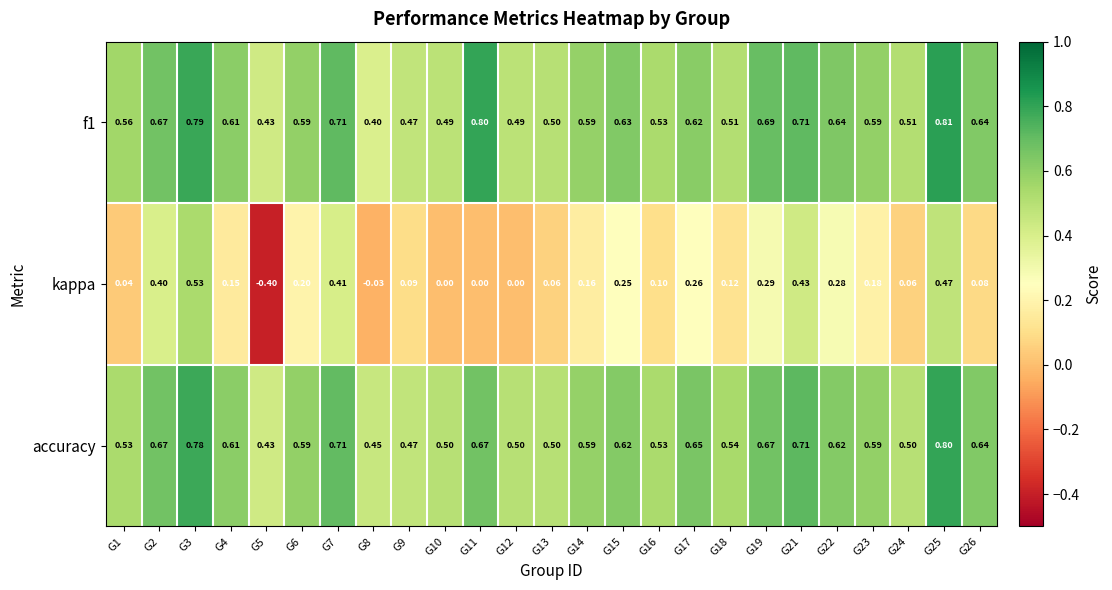

Is the value of f1 at G7 greater than the value of accuracy at G6?

Yes